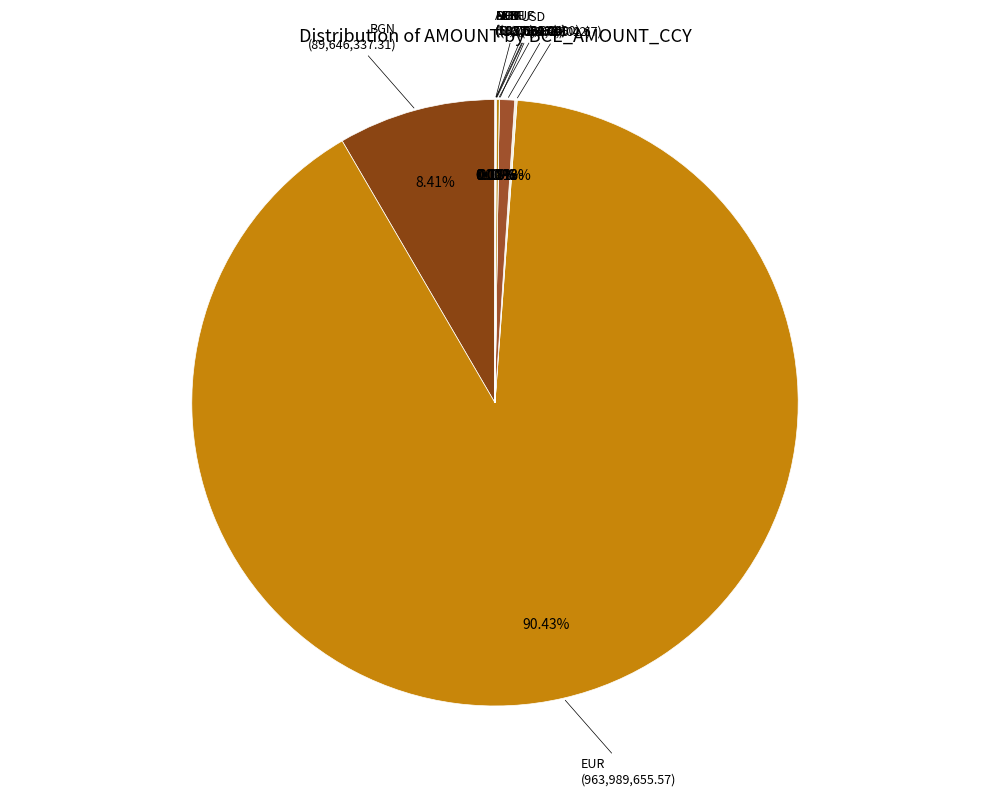

Which category has the biggest portion of the pie?

EUR